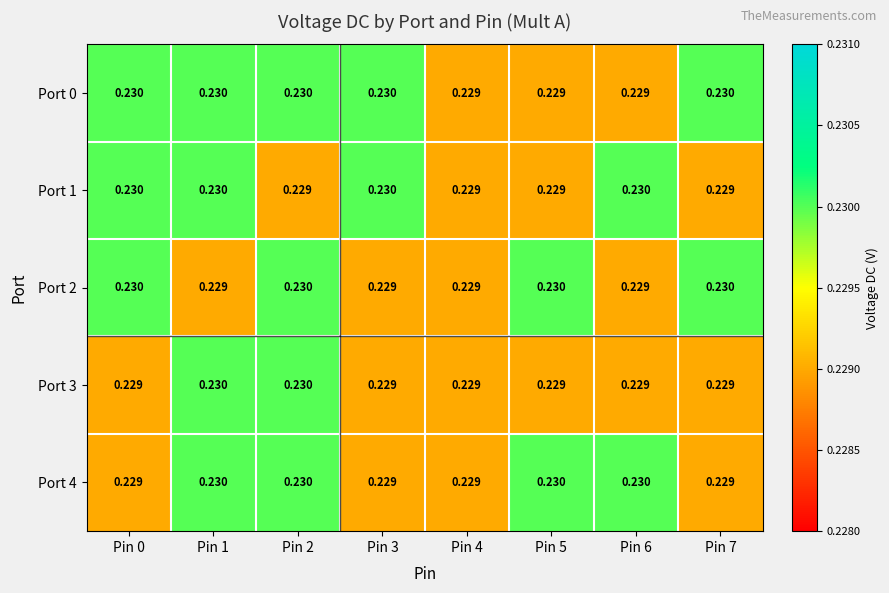

Reading left to right, extract all data points from this chart.

Port 0: Pin 0=0.2	Pin 1=0.2	Pin 2=0.2	Pin 3=0.2	Pin 4=0.2	Pin 5=0.2	Pin 6=0.2	Pin 7=0.2
Port 1: Pin 0=0.2	Pin 1=0.2	Pin 2=0.2	Pin 3=0.2	Pin 4=0.2	Pin 5=0.2	Pin 6=0.2	Pin 7=0.2
Port 2: Pin 0=0.2	Pin 1=0.2	Pin 2=0.2	Pin 3=0.2	Pin 4=0.2	Pin 5=0.2	Pin 6=0.2	Pin 7=0.2
Port 3: Pin 0=0.2	Pin 1=0.2	Pin 2=0.2	Pin 3=0.2	Pin 4=0.2	Pin 5=0.2	Pin 6=0.2	Pin 7=0.2
Port 4: Pin 0=0.2	Pin 1=0.2	Pin 2=0.2	Pin 3=0.2	Pin 4=0.2	Pin 5=0.2	Pin 6=0.2	Pin 7=0.2